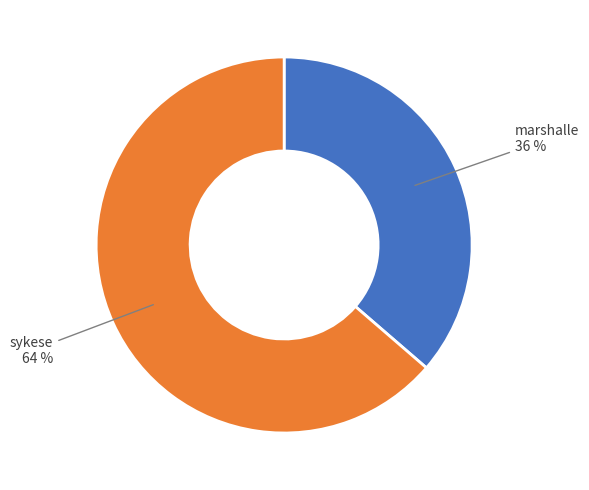

Is sykese the majority of the pie?

Yes